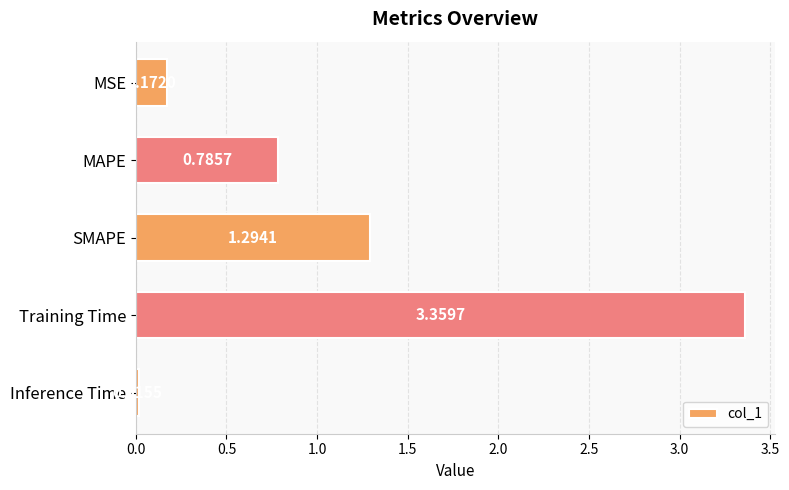

What is the difference between the second highest and minimum values?

1.3